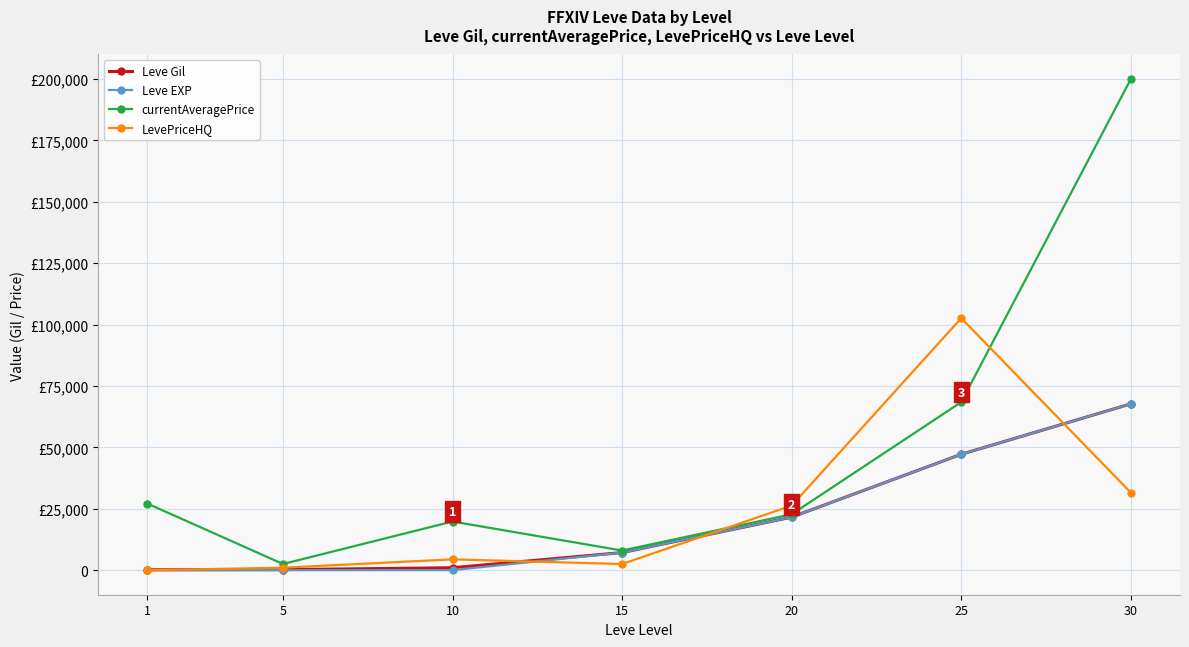

Is this an area chart (filled region under the line)?

No